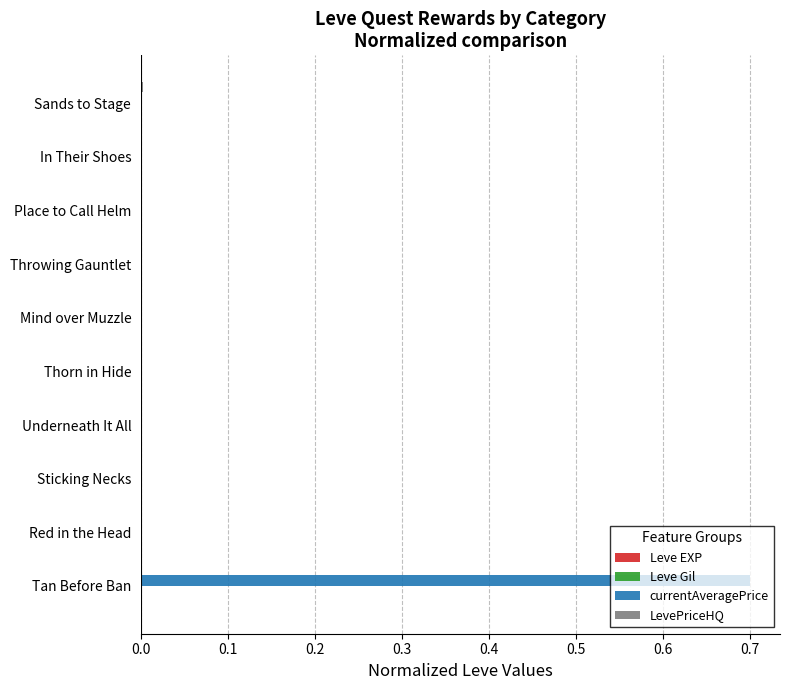

How many categories are shown in the chart?

10